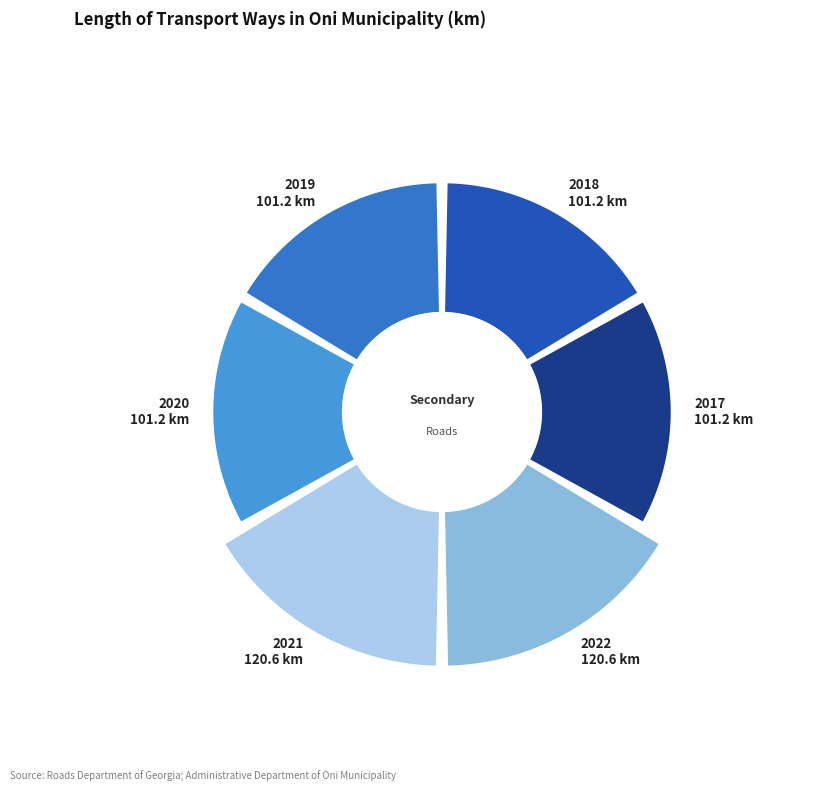

Rank the categories by value from highest to lowest.

2021, 2022, 2017, 2018, 2019, 2020